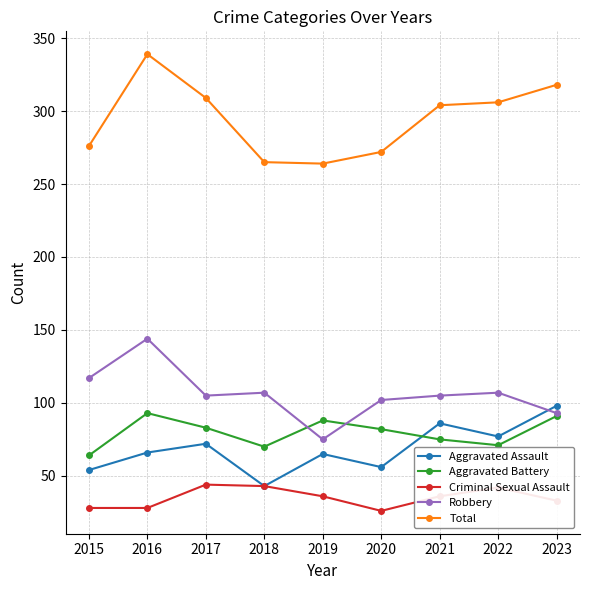

In Total, how many points are lower than both neighbors (excluding endpoints)?

1